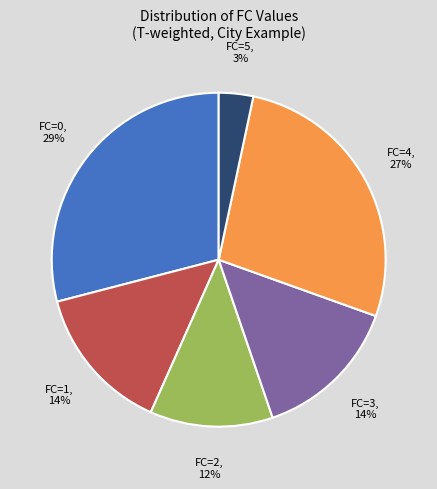

Approximately how many times larger is the value at FC=5 compared to FC=0?

0.1